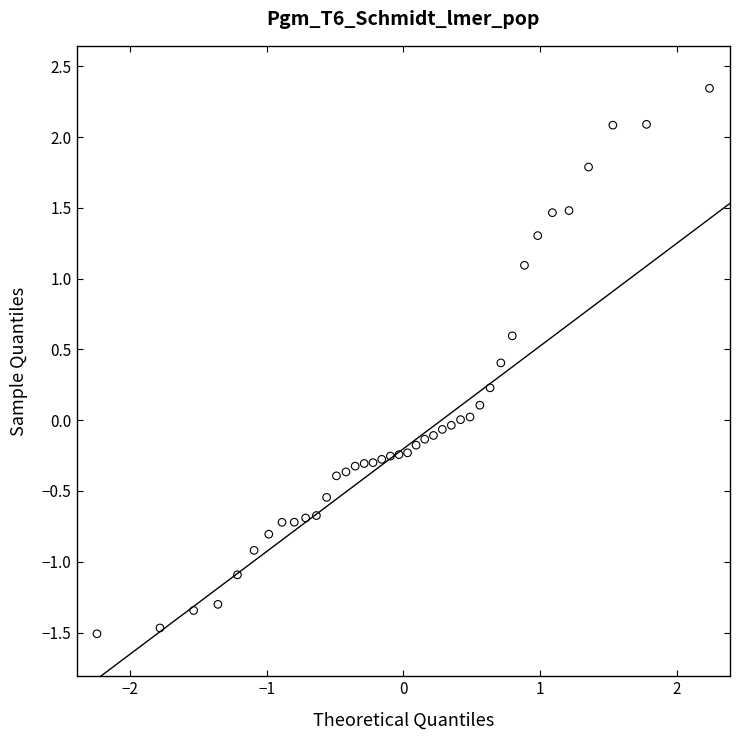

What is the range of X values (max minus min)?

4.5